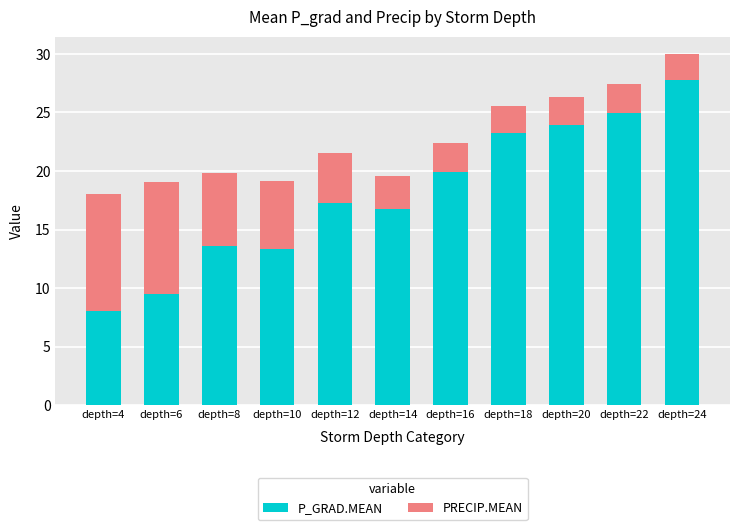

What is the total value across all series at depth=24?

30.0